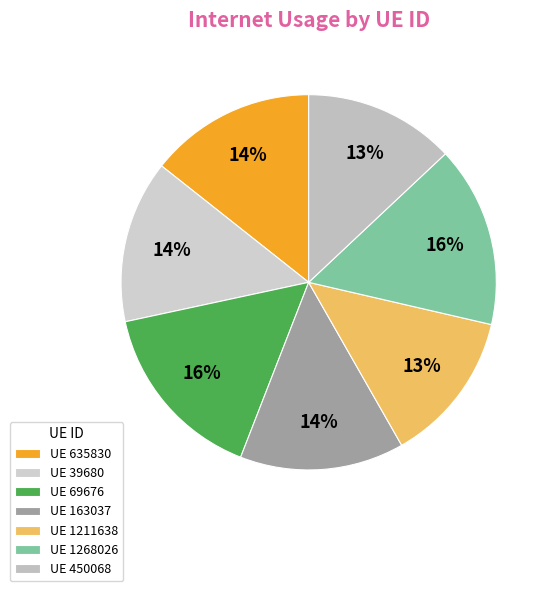

Rank the categories by value from lowest to highest.

450068, 1211638, 39680, 163037, 635830, 1268026, 69676